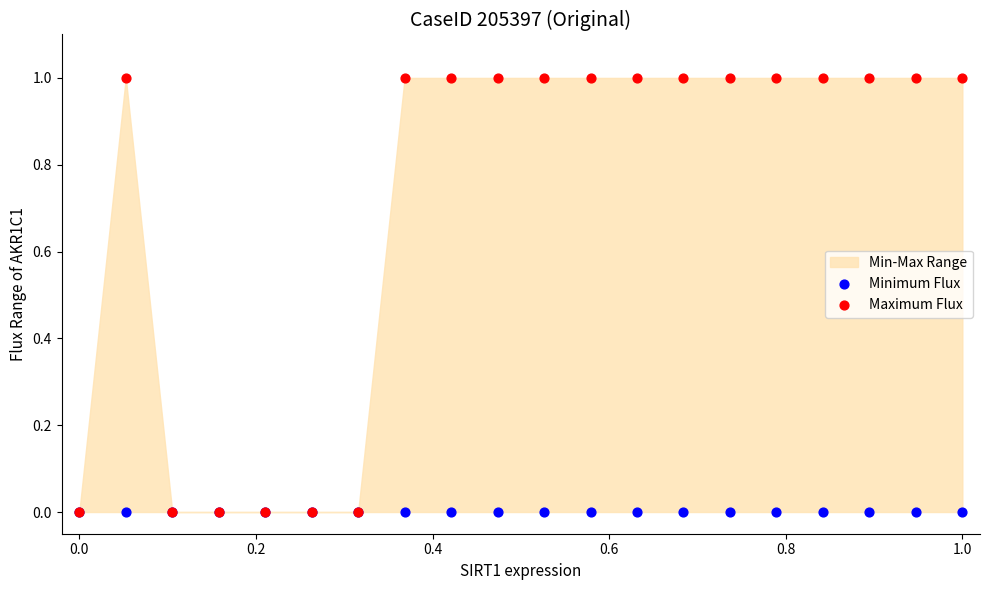

Which series reaches the minimum Y coordinate?

Minimum Flux